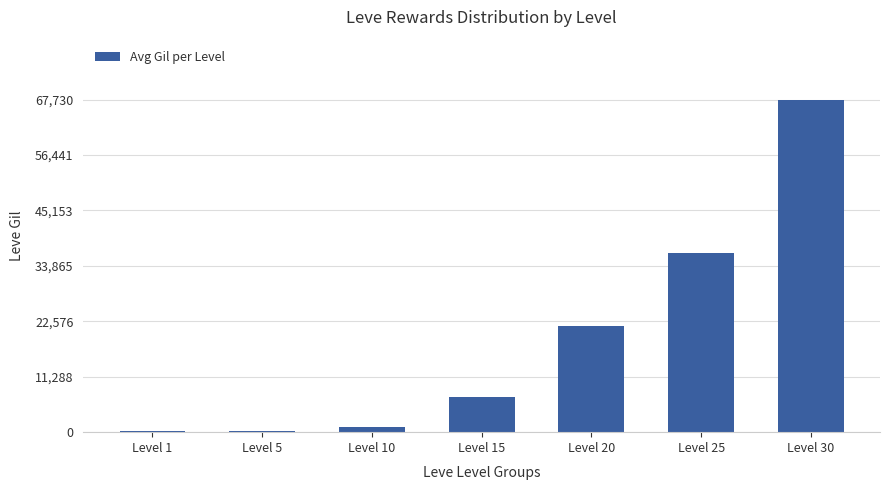

At which label is the value closest to 33945?

Level 25